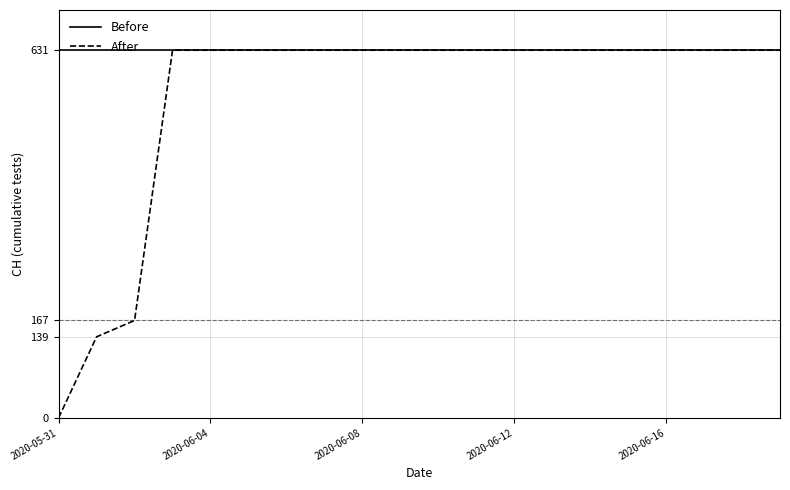

What is the highest value of the After series?

631